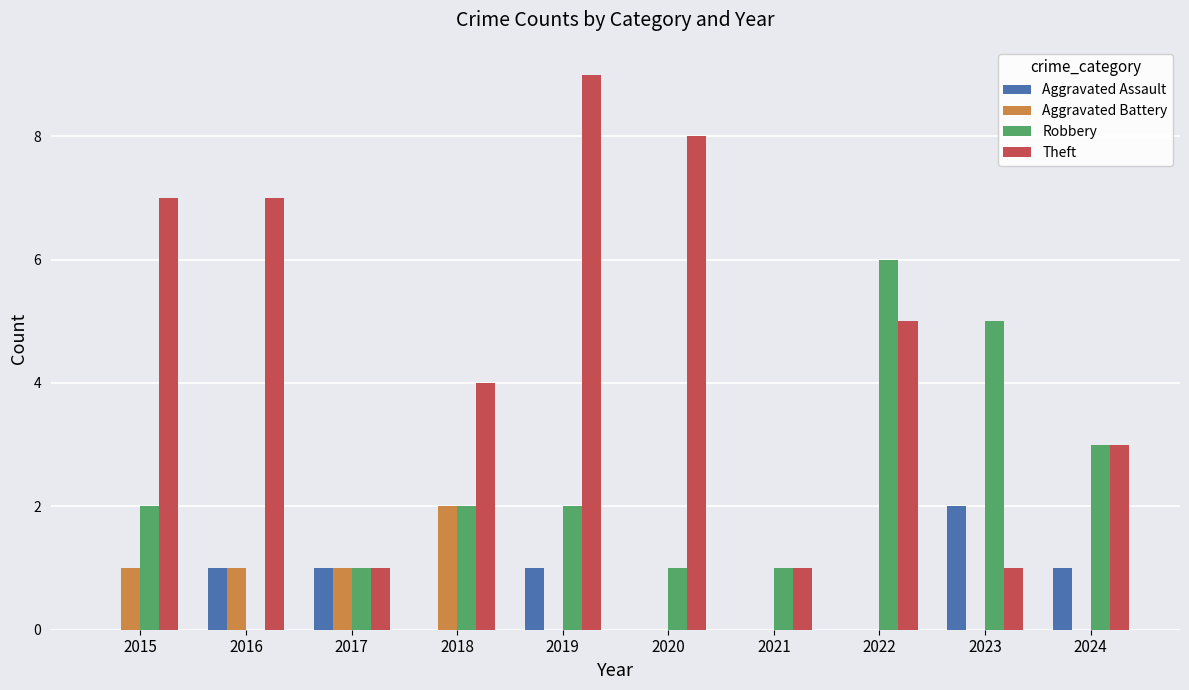

Which series has the widest spread of values?

Theft